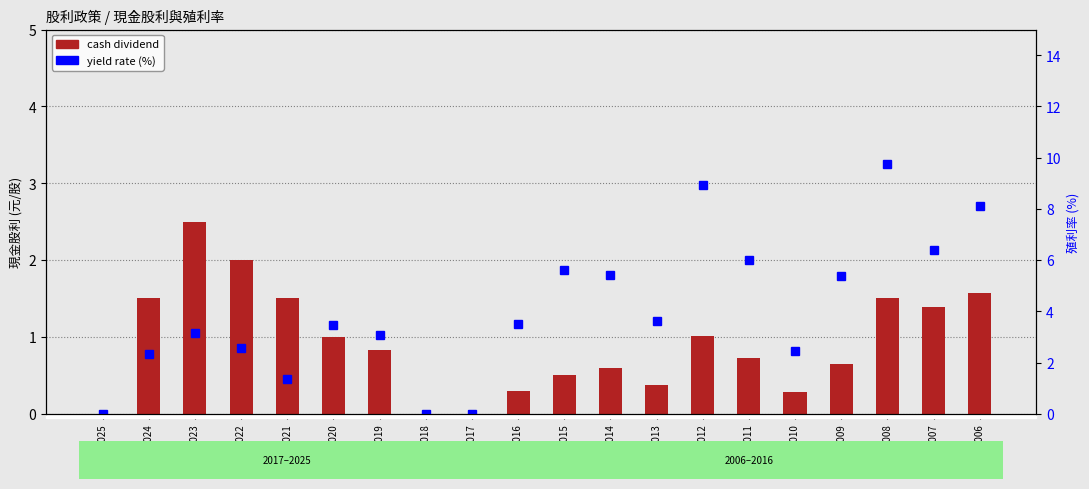

How many data points does each series have?

20